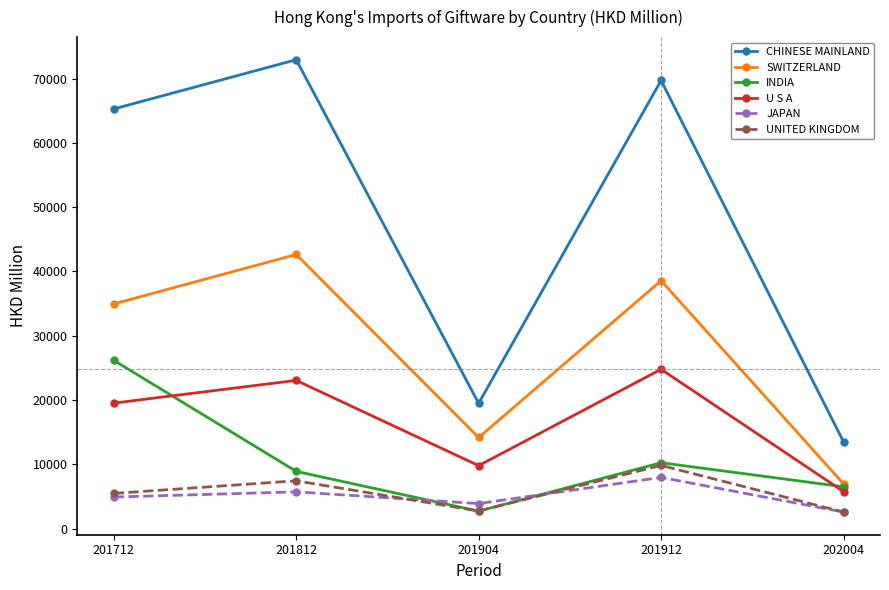

True or false: CHINESE MAINLAND and U S A cross at least once.

False